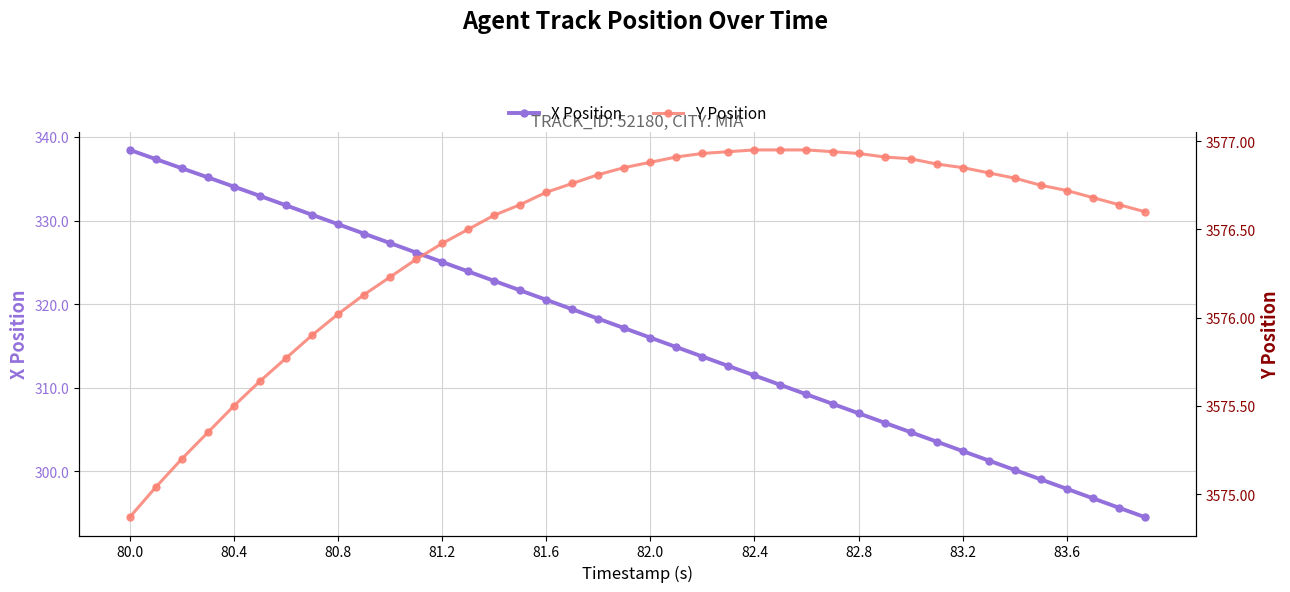

What are all the series names shown in the legend?

X Position, Y Position